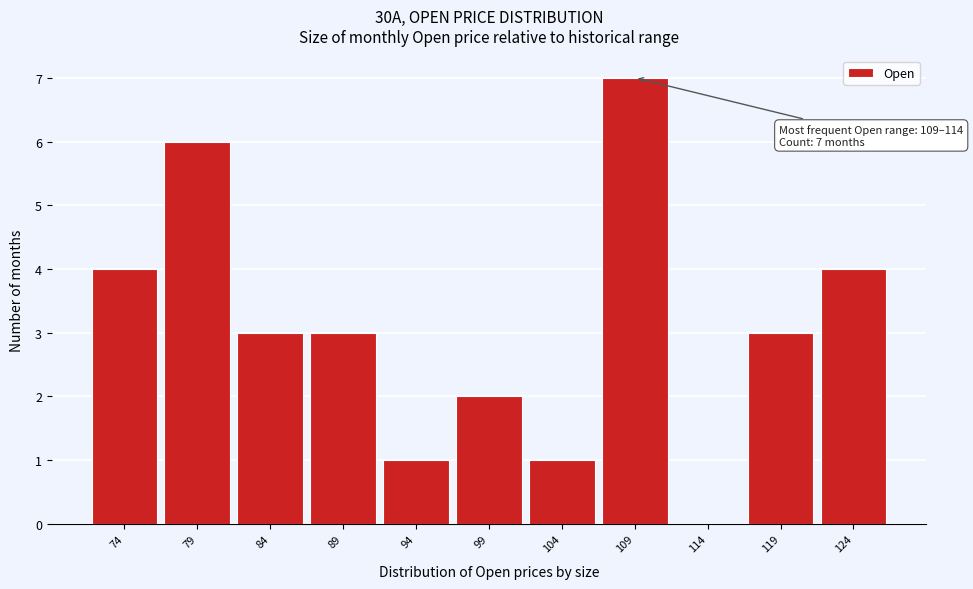

Reading left to right, what are all the values shown in this chart?

74=4	79=6	84=3	89=3	94=1	99=2	104=1	109=7	114=0	119=3	124=4